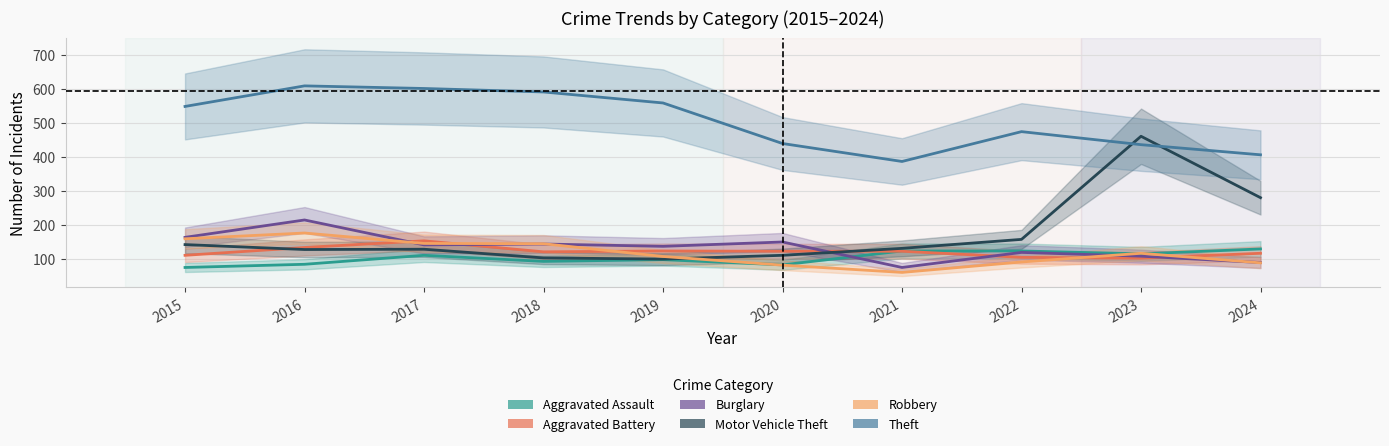

At which category is the sum across all series the highest?

2016